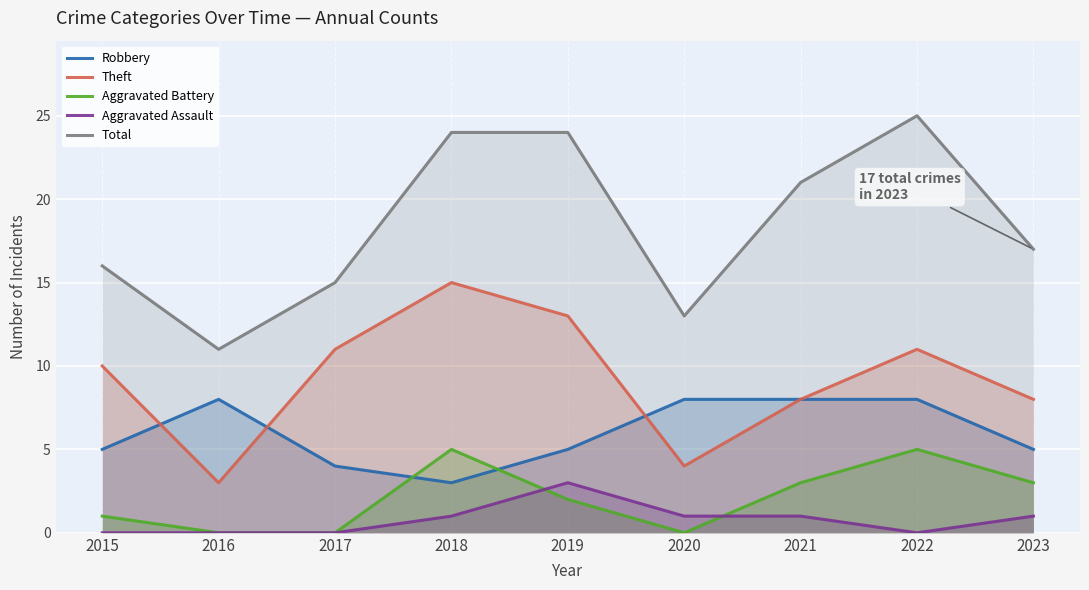

What is the difference between the maximum and minimum values in the Total series?

14